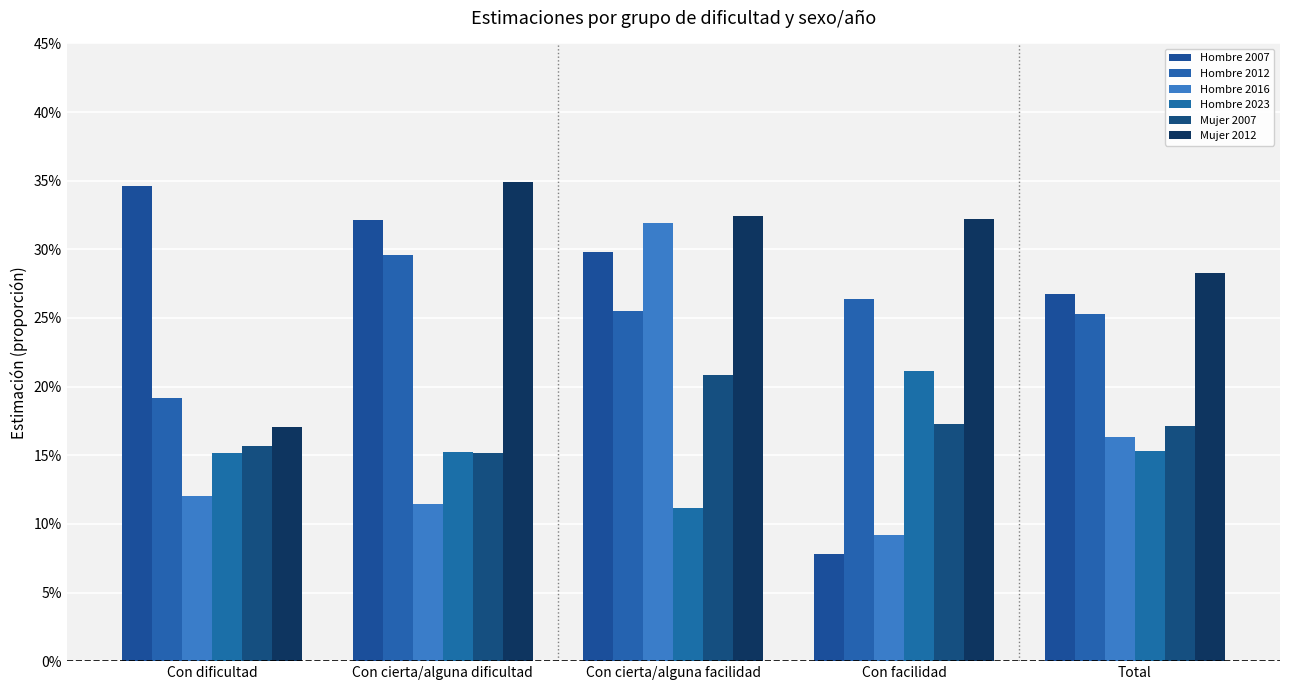

Does the chart contain any negative values?

No